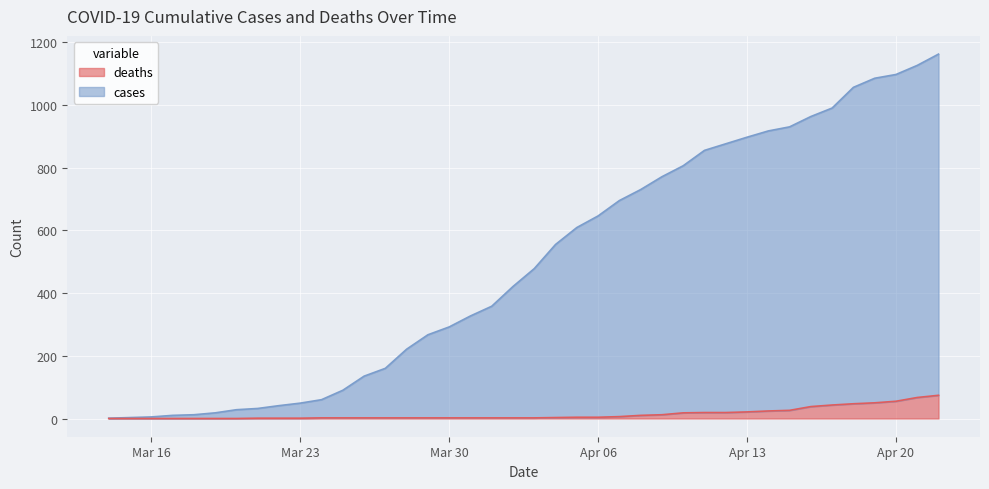

True or false: cases has a value of 103 at 2020-03-28.

False